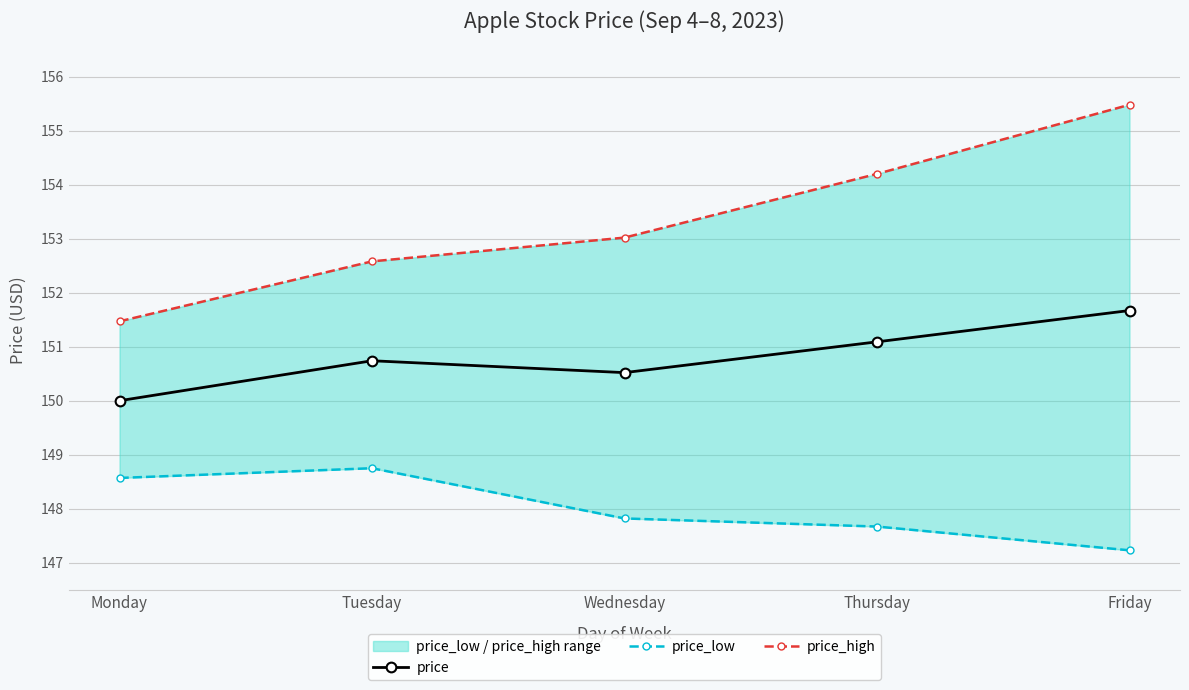

At which category is the sum across all series the highest?

Friday